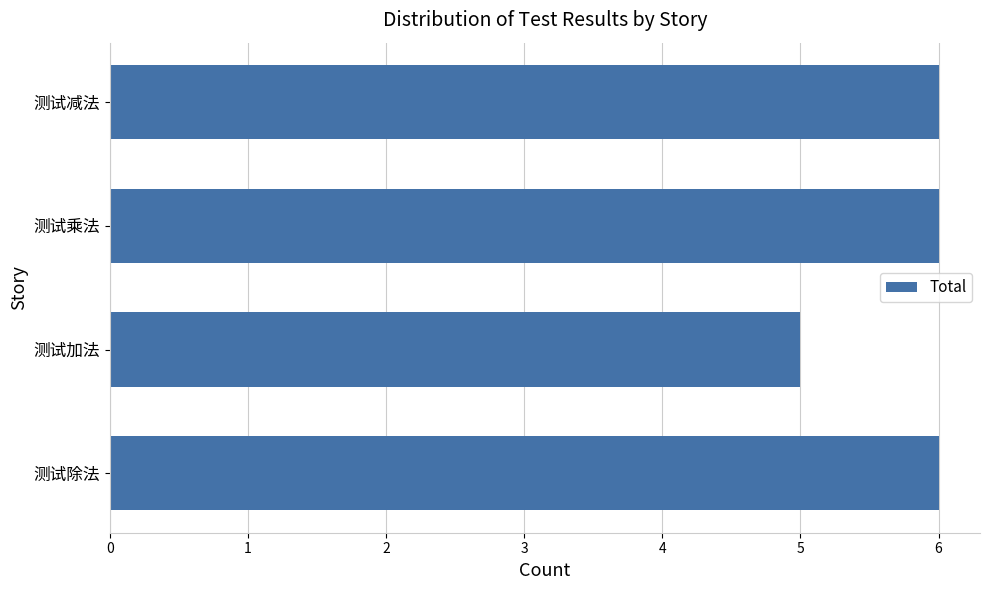

What is the sum of all values?

23